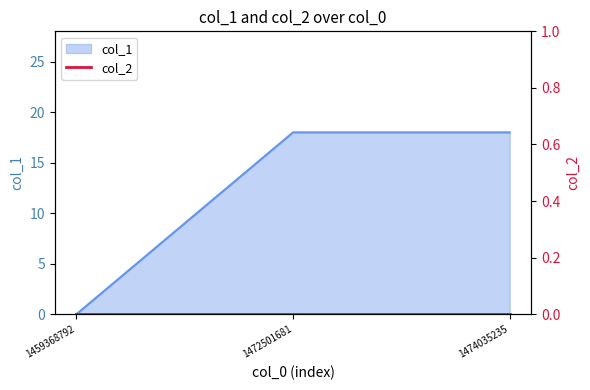

Is it true that the value at 1459368792 is 0?

True